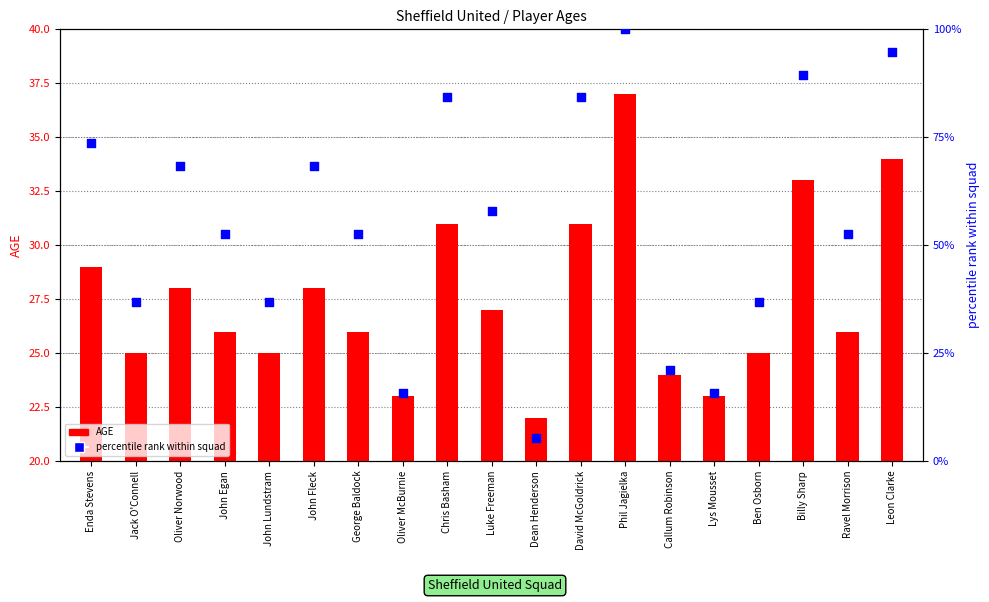

At which category is the sum across all series the highest?

Phil Jagielka